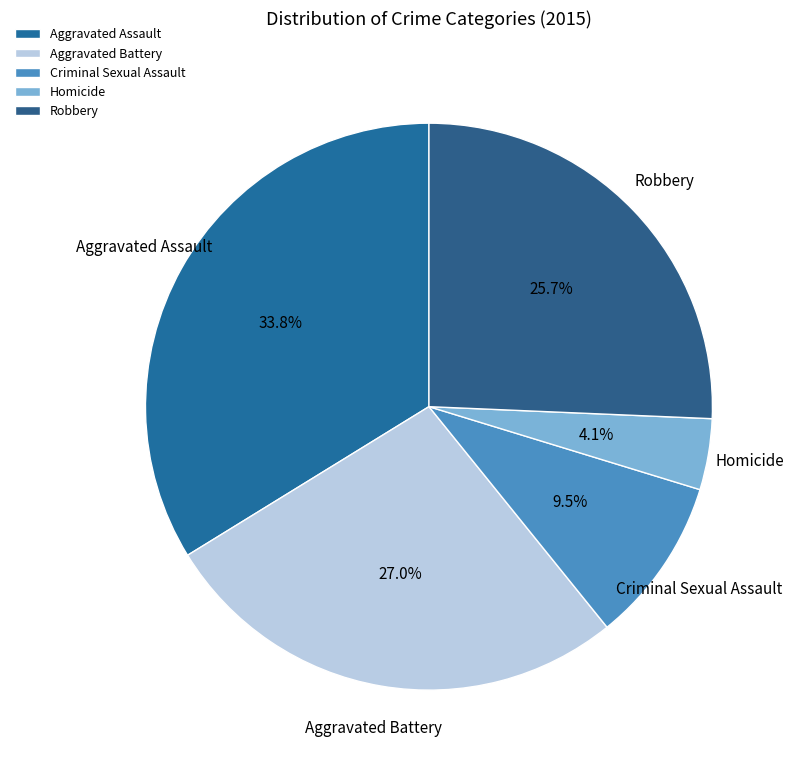

Approximately how many times larger is the value at Aggravated Battery compared to Robbery?

1.1